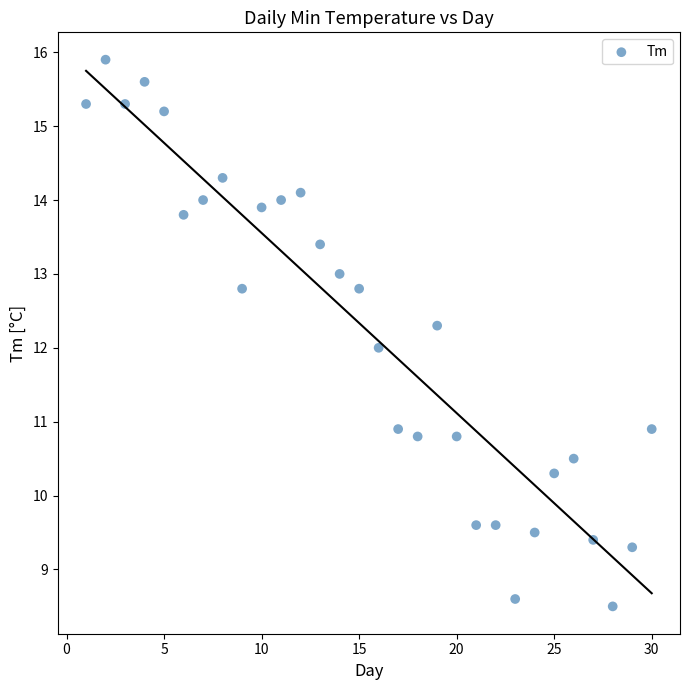

What is the range of X values (max minus min)?

29.0